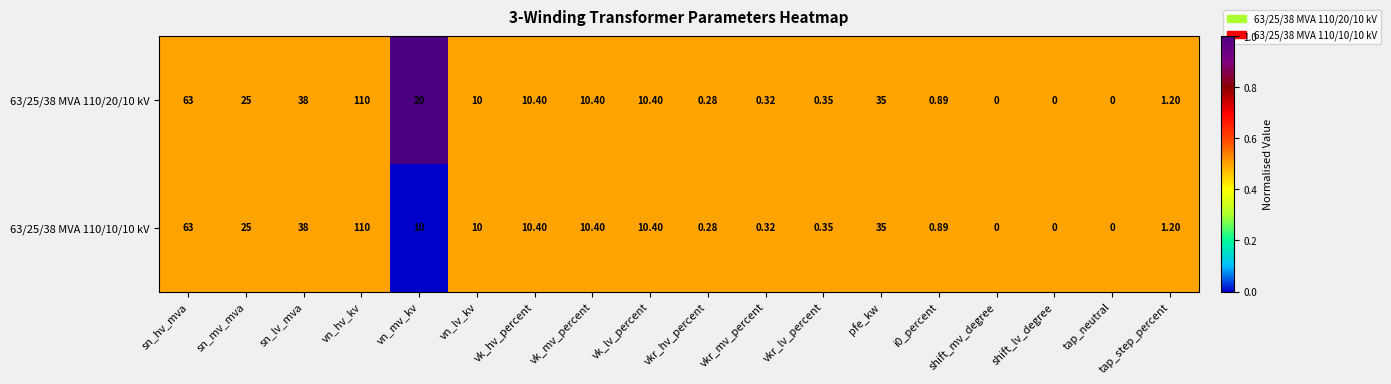

Which category has the highest value in the 63/25/38 MVA 110/10/10 kV series?

vn_hv_kv